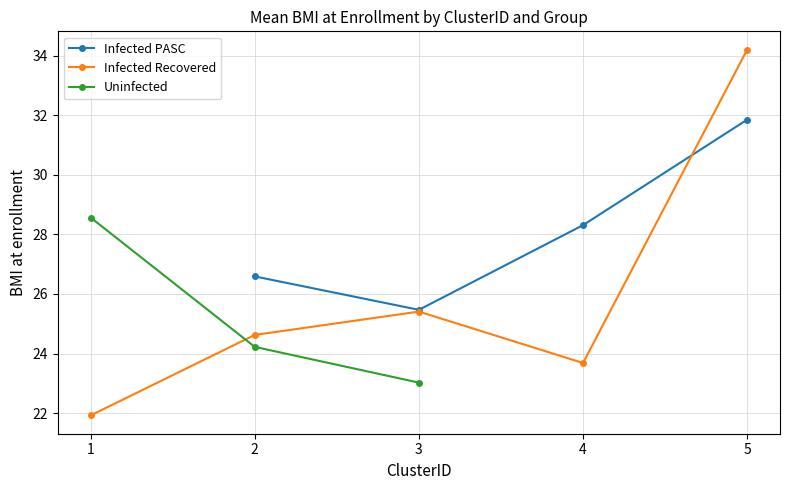

What is the value of the Infected Recovered point at the 5th from the left?

34.2